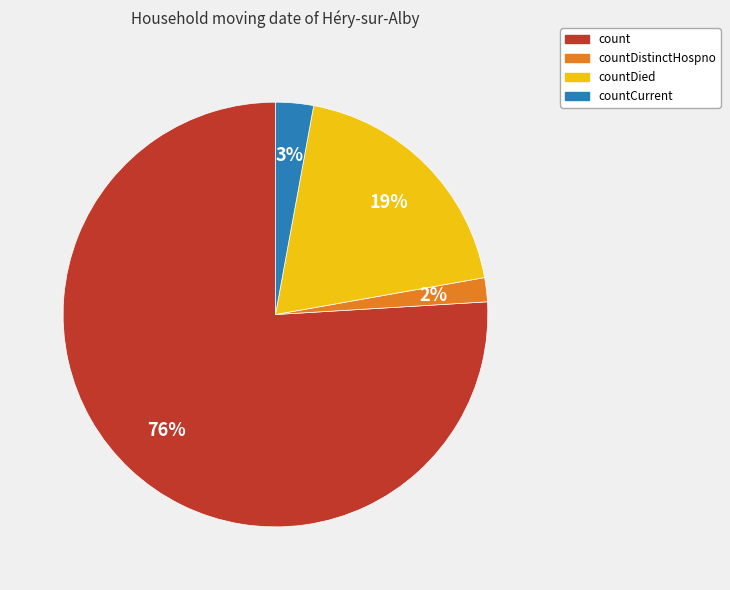

True or false: countDistinctHospno accounts for 2% of the total.

True